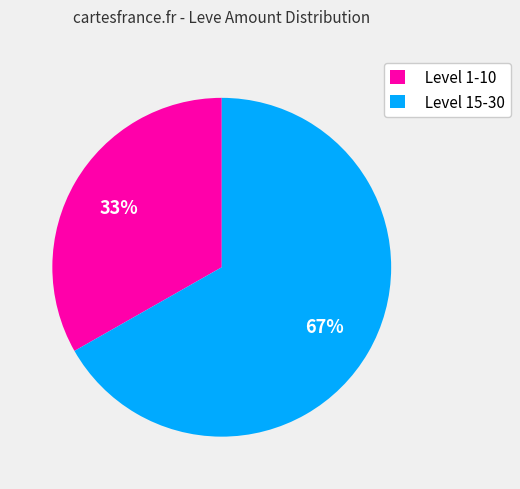

Is there any slice that represents more than half of the pie?

Yes